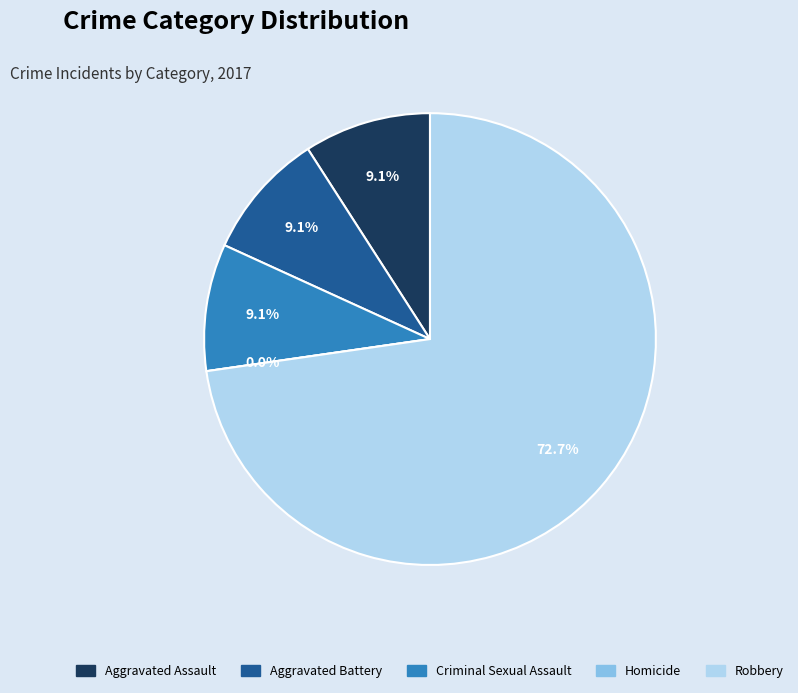

The Aggravated Battery slice represents 16% of the pie. True or false?

False